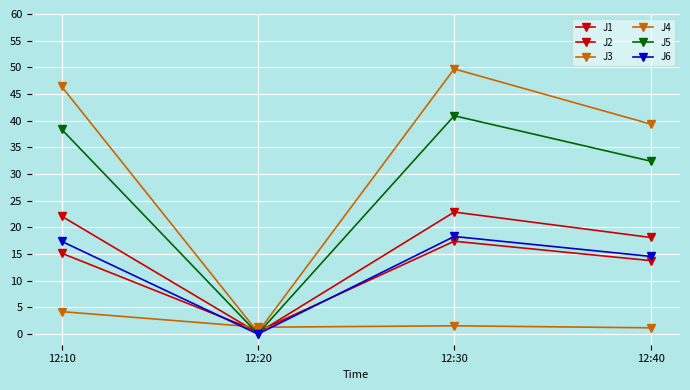

How many data points in J1 are less than 22?

2